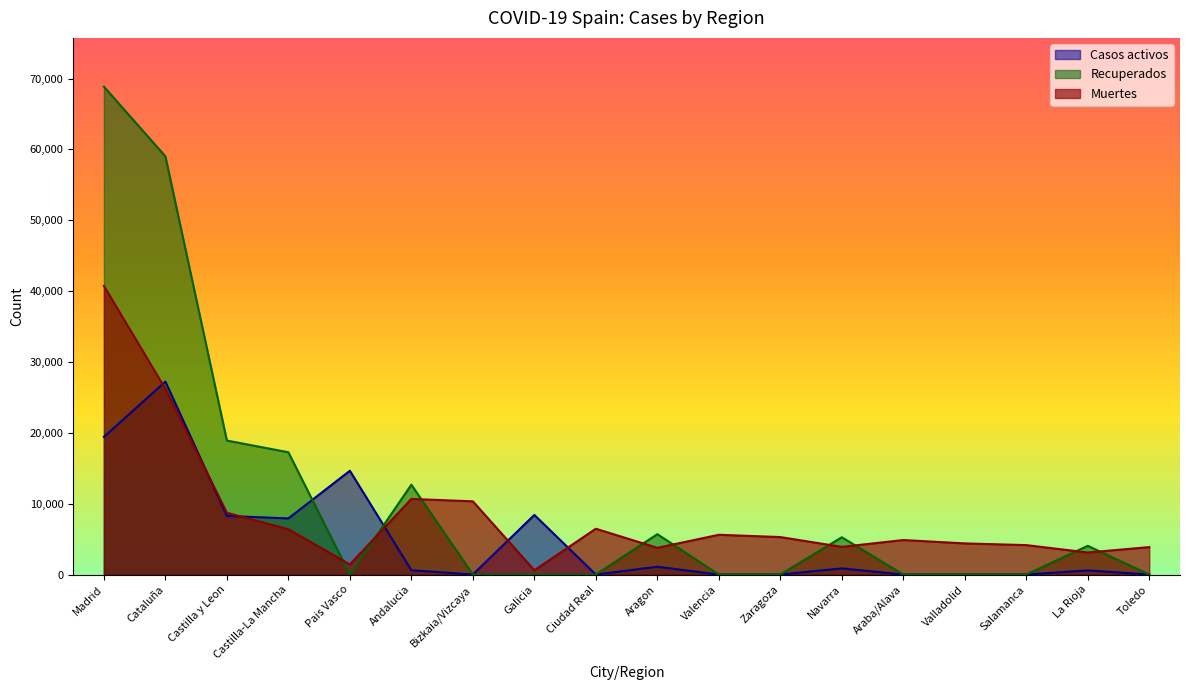

At how many categories does at least one series exceed 23896?

2